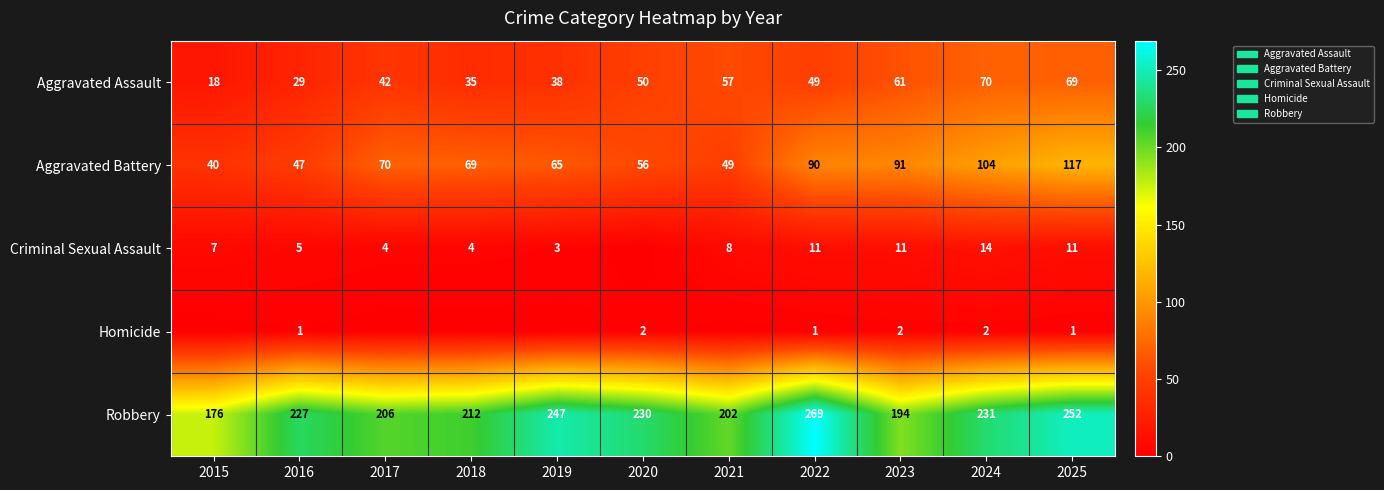

Which has a higher value, 2017 or 2020?

2020